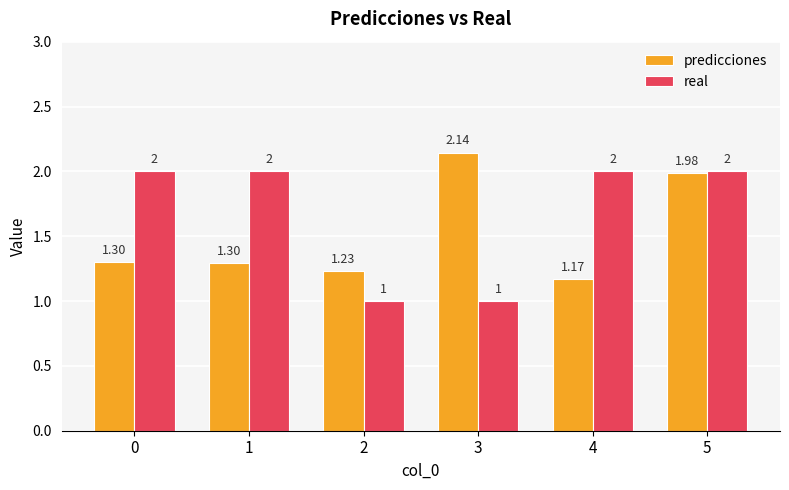

Which series has the widest spread of values?

real